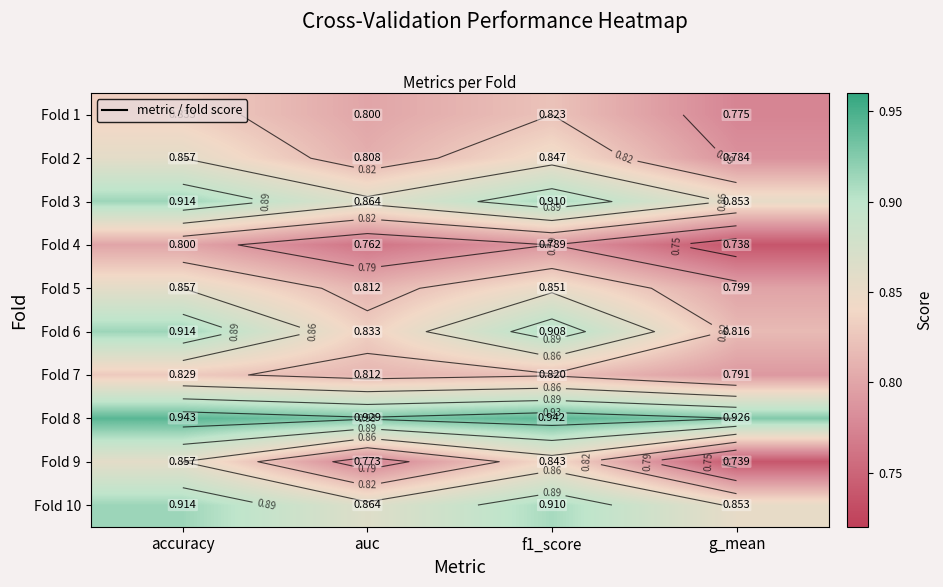

At accuracy, list the series in order from largest to smallest.

Fold 8, Fold 3, Fold 6, Fold 10, Fold 2, Fold 5, Fold 9, Fold 1, Fold 7, Fold 4